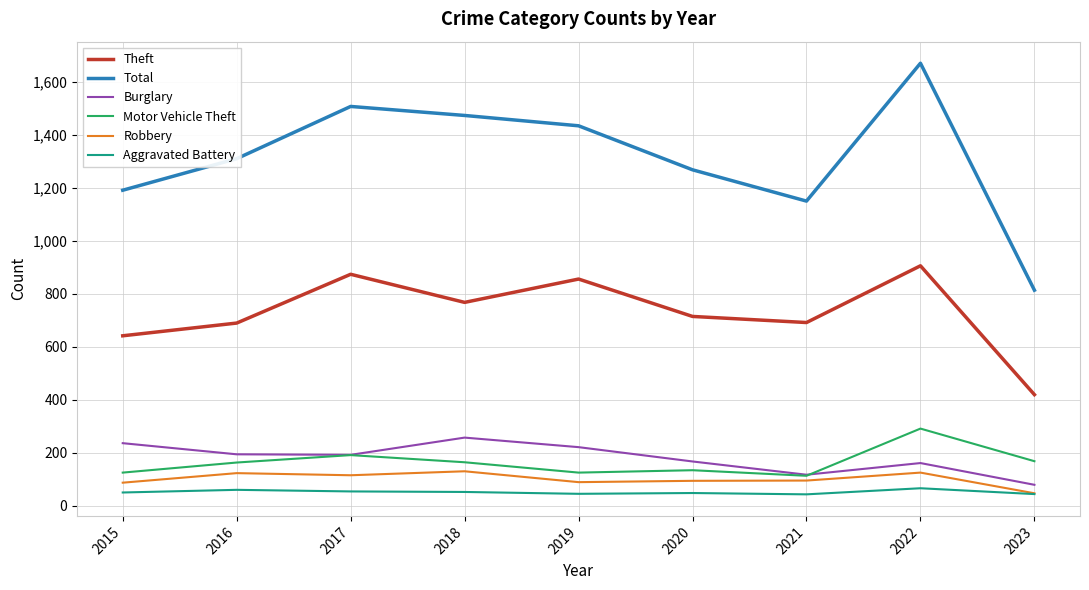

Is the value of Burglary at 2022 greater than the value of Theft at 2019?

No